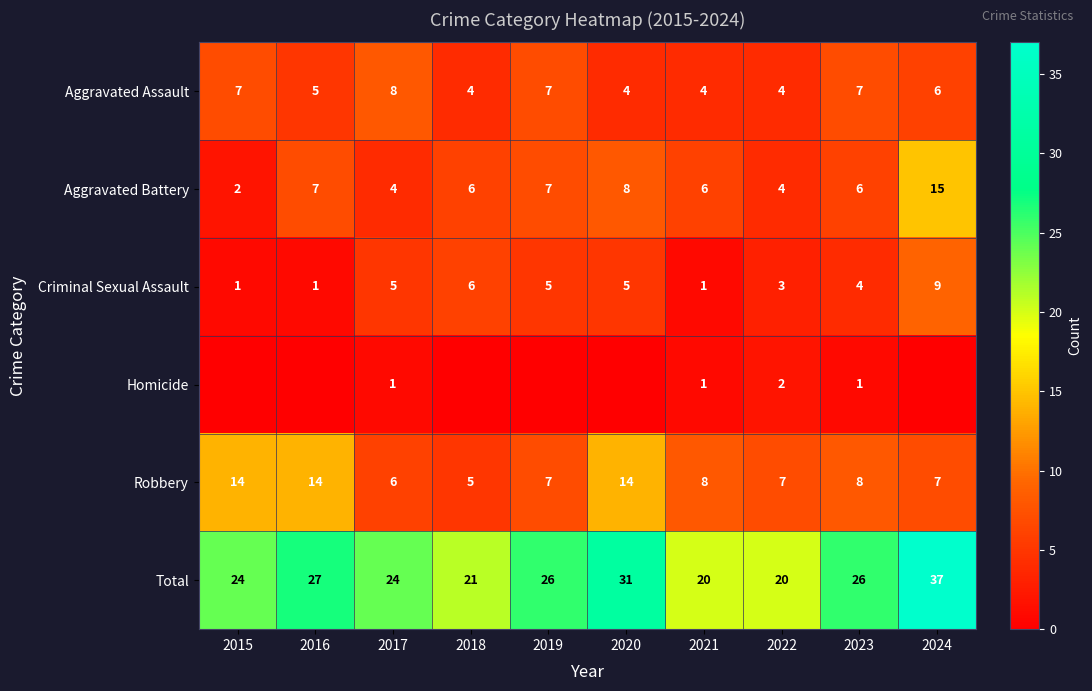

What is the difference between the second highest and second lowest values in the Criminal Sexual Assault series?

5